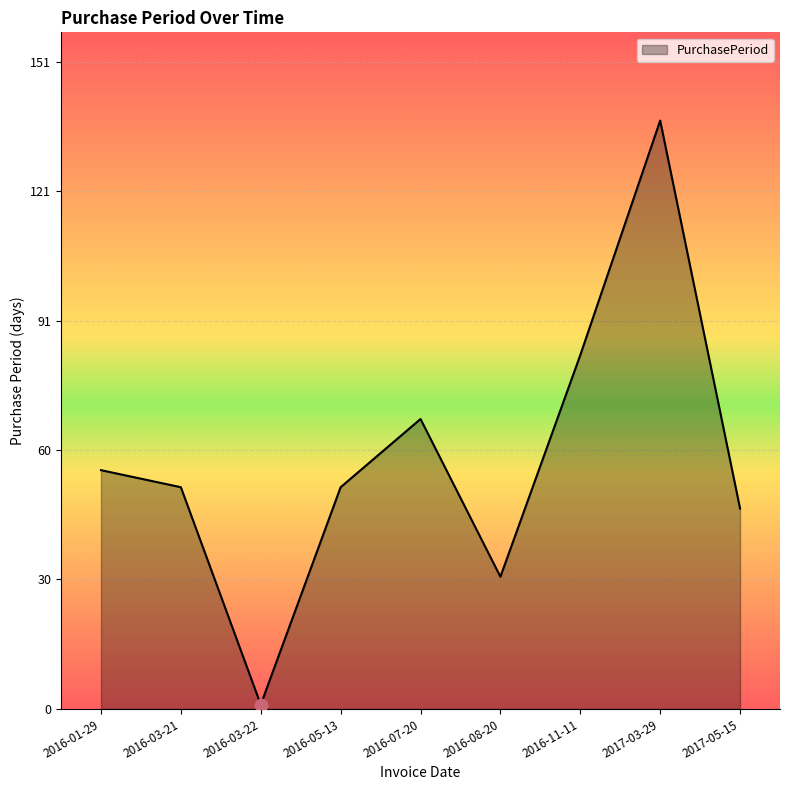

What is the change in value from 2016-08-20 to 2017-05-15?

+16